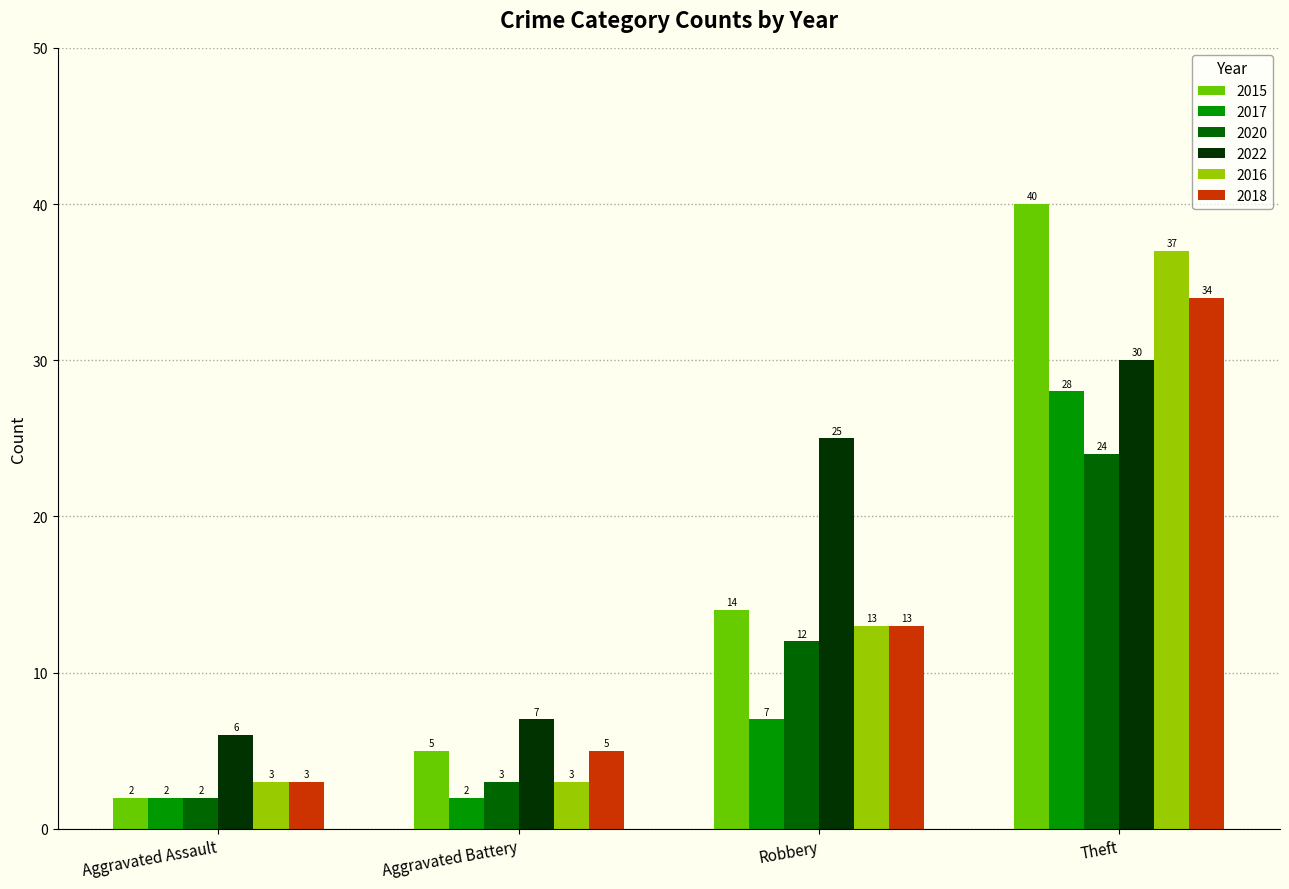

What is the value of the 2020 bar at the 3rd from the left?

12